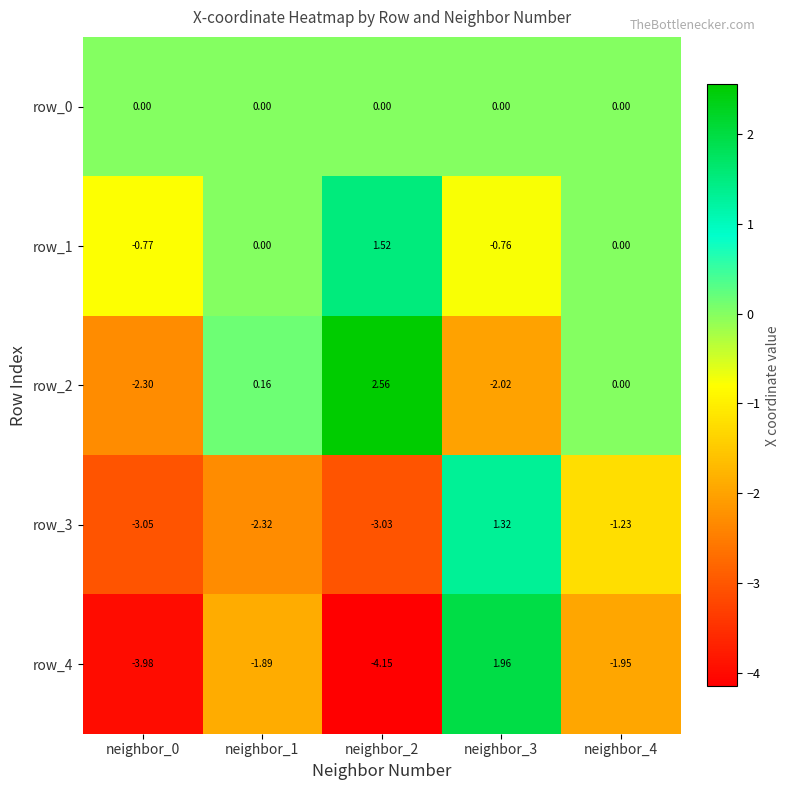

At which label does row_3 reach its peak?

neighbor_3